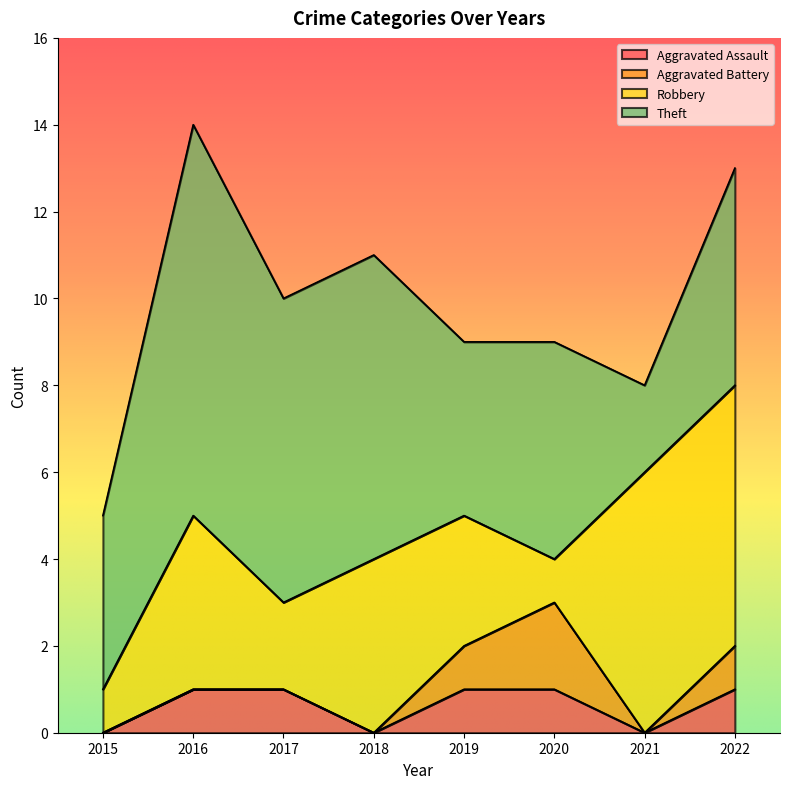

Which category has the lowest value in the Theft series?

2021